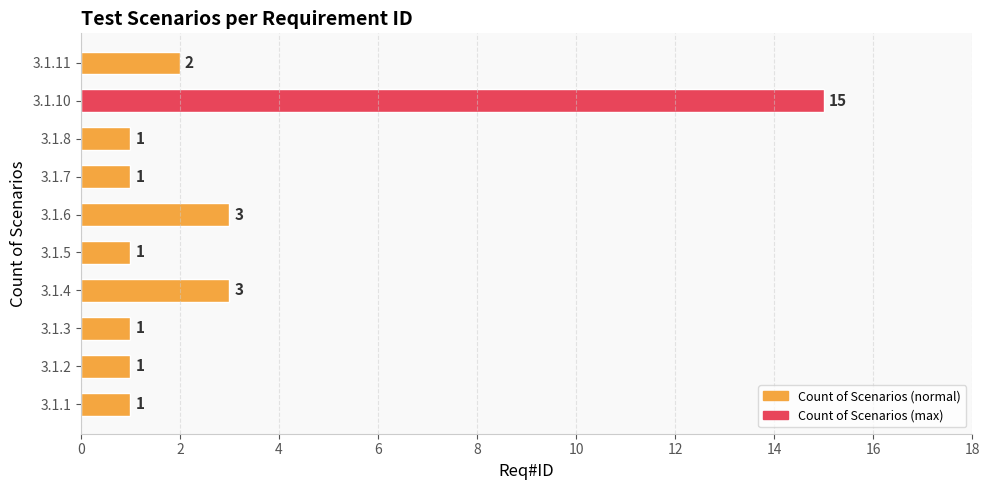

Reading top to bottom, what are all the values shown in this chart?

3.1.11=2	3.1.10=15	3.1.8=1	3.1.7=1	3.1.6=3	3.1.5=1	3.1.4=3	3.1.3=1	3.1.2=1	3.1.1=1